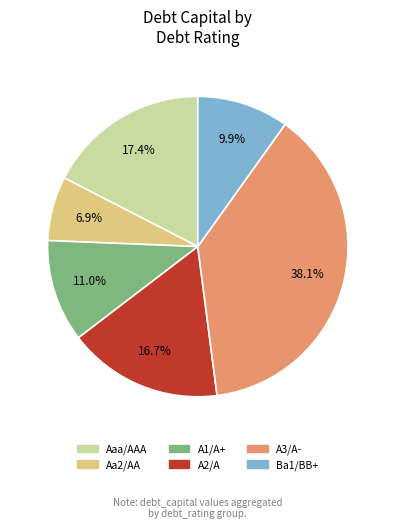

What percentage do A2/A and A1/A+ together represent?

27.7%